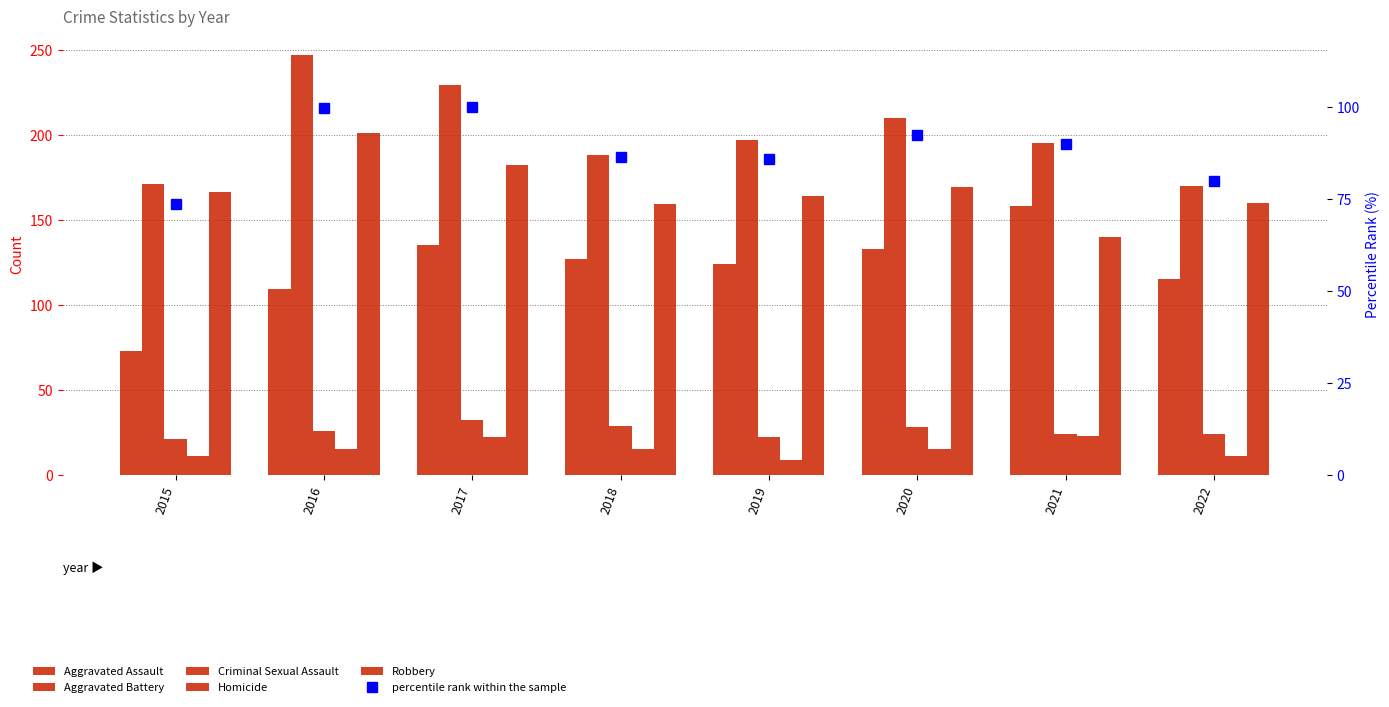

What is the value of the Homicide bar at the 4th from the left?

15.0